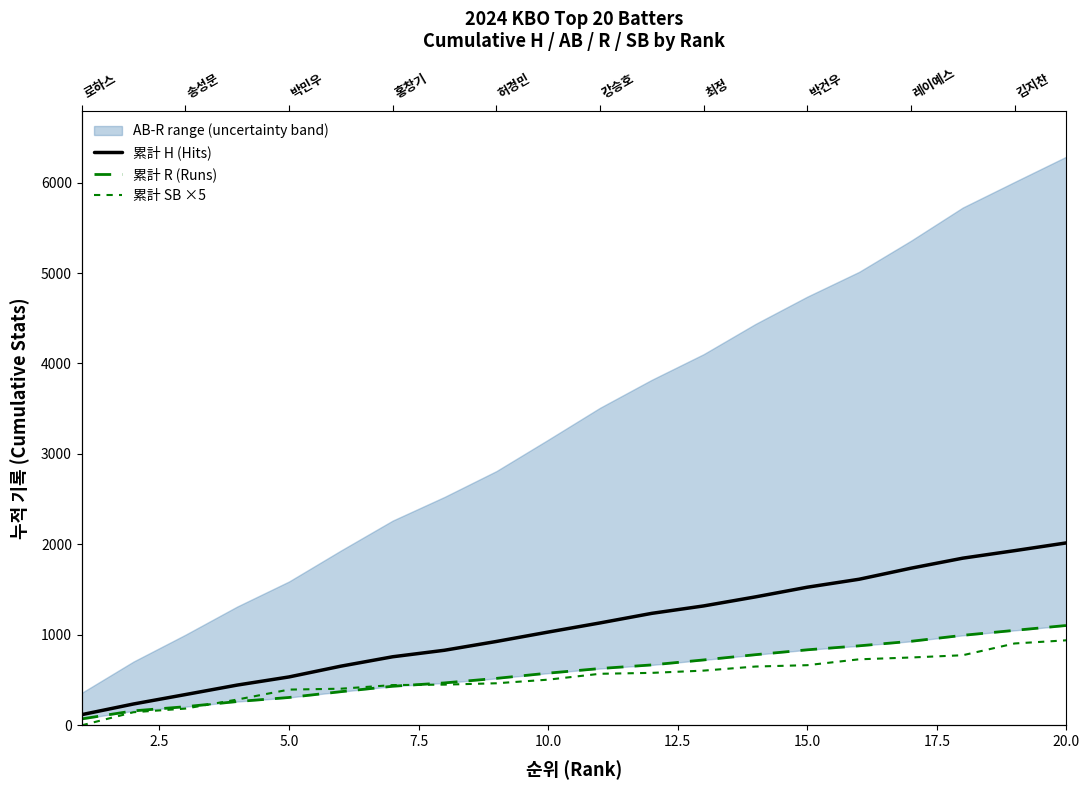

Which series has the largest total across all categories?

累計 H (Hits)